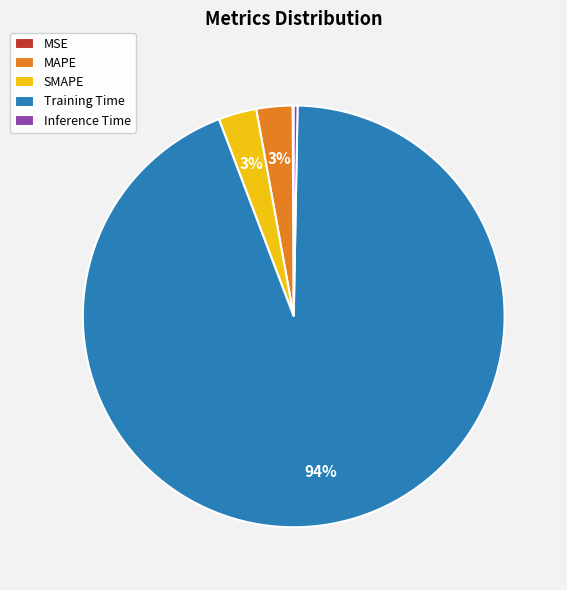

The SMAPE slice represents 3% of the pie. True or false?

True